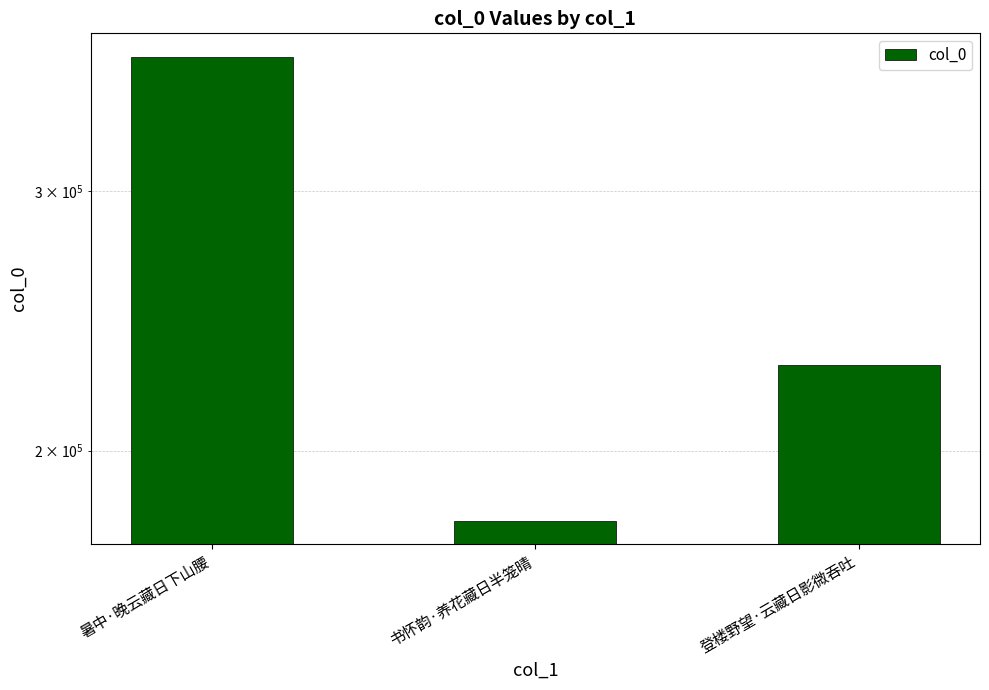

Is it true that the value at 登楼野望·云藏日影微吞吐 is 228454?

True